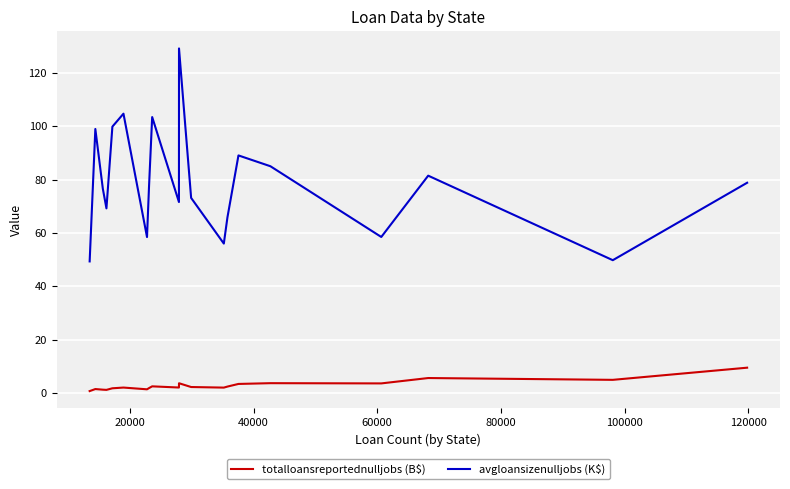

What is the difference between the maximum and minimum values in the totalloansreportednulljobs (B$) series?

8.8